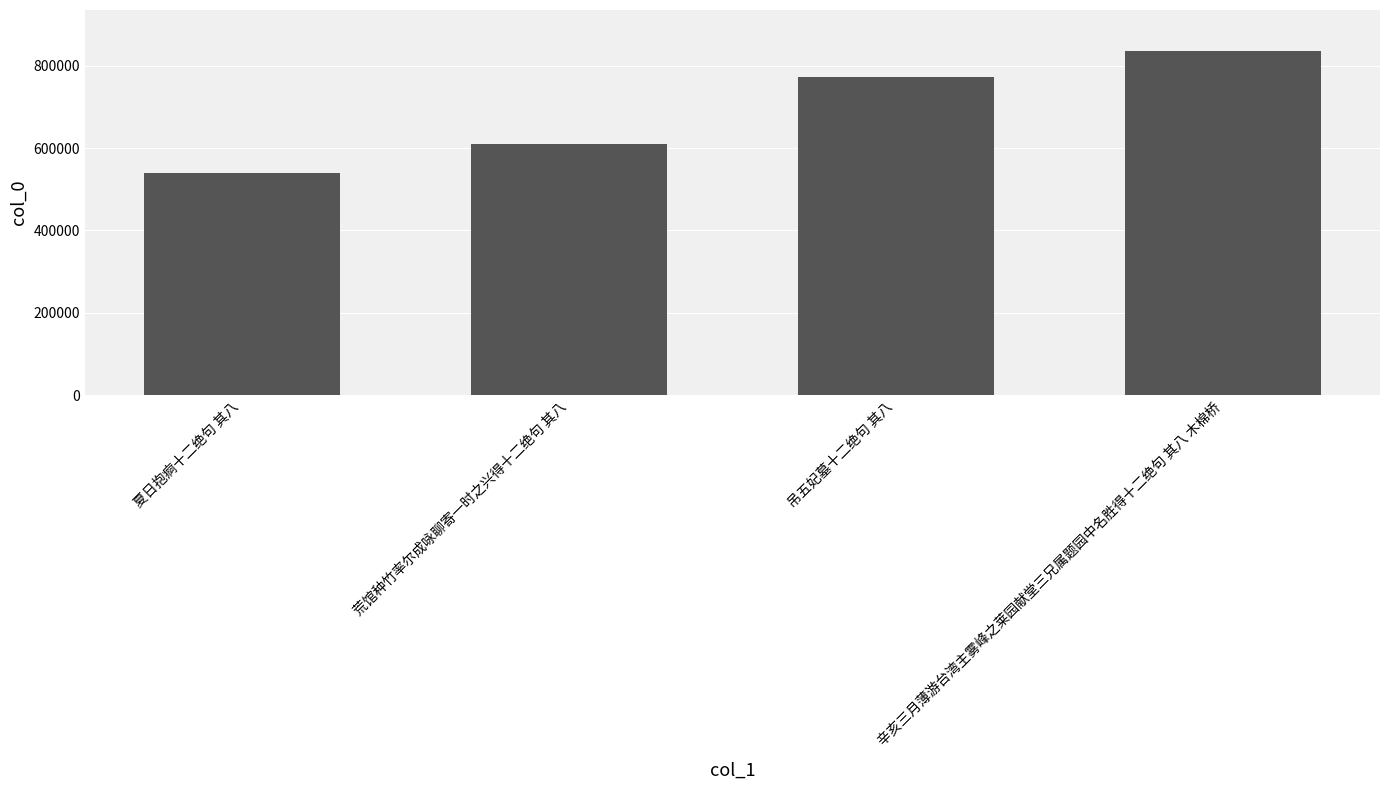

Which has a higher value, 吊五妃墓十二绝句 其八 or 辛亥三月薄游台湾主雾峰之莱园献堂三兄属题园中名胜得十二绝句 其八 木棉桥?

辛亥三月薄游台湾主雾峰之莱园献堂三兄属题园中名胜得十二绝句 其八 木棉桥